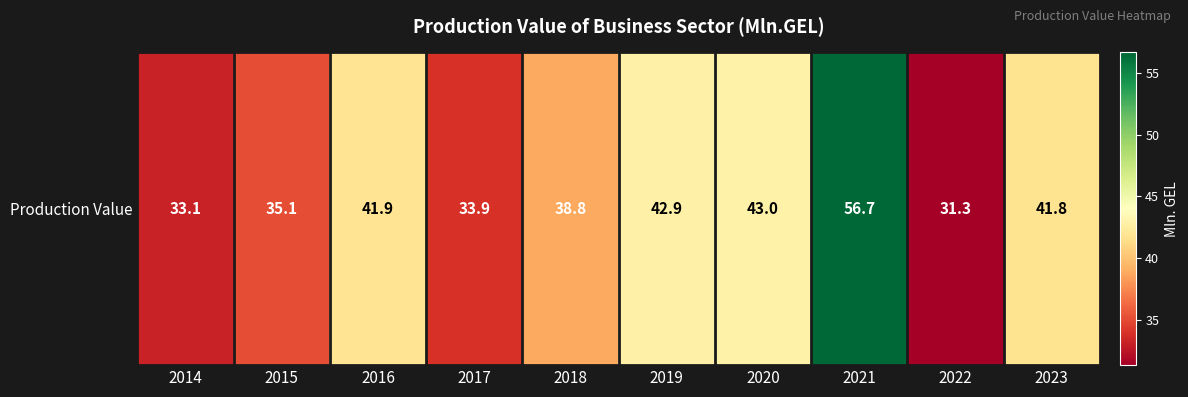

Where is the data nearest to the value 44?

2020